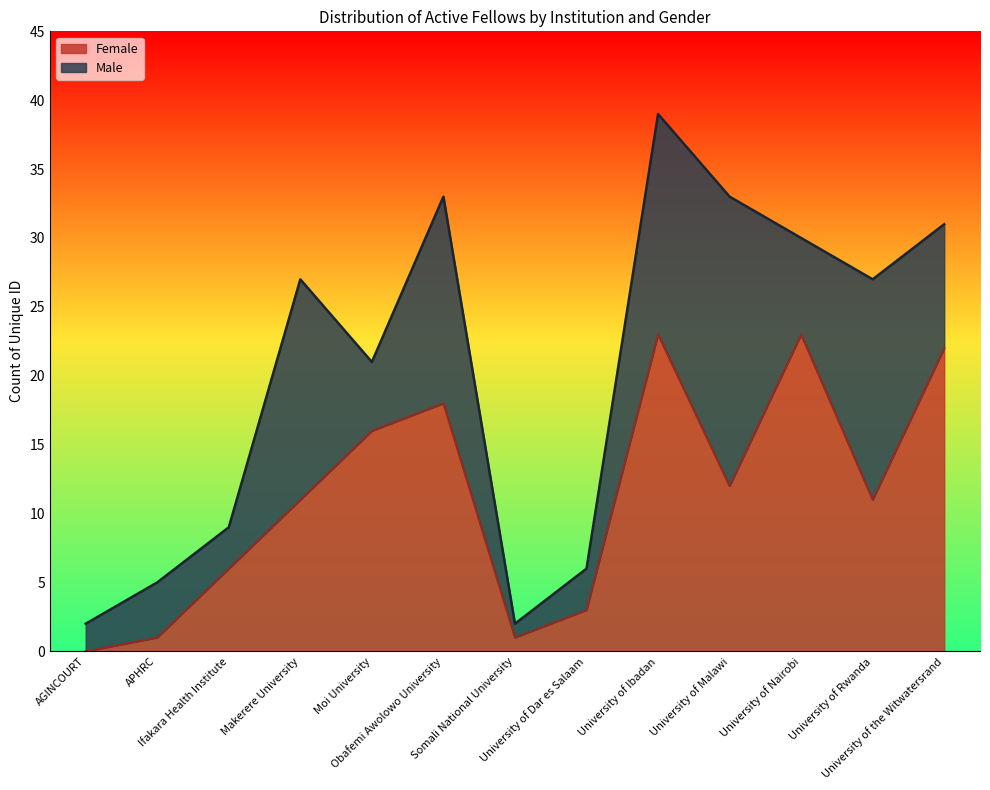

Which has a higher value, University of Nairobi or University of Dar es Salaam?

University of Nairobi